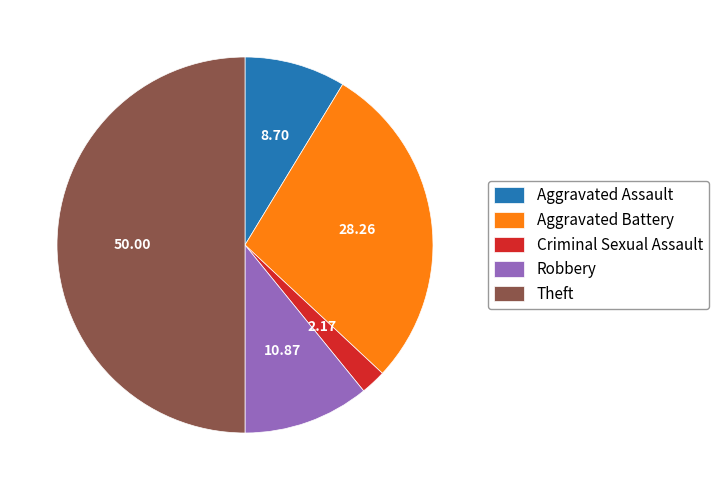

Between Aggravated Assault and Criminal Sexual Assault, which is larger?

Aggravated Assault